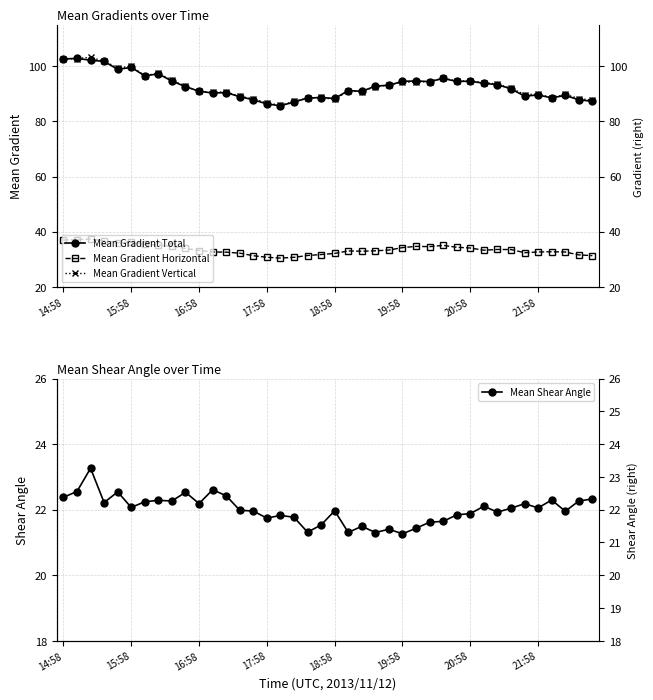

How many lines are shown in the chart?

4